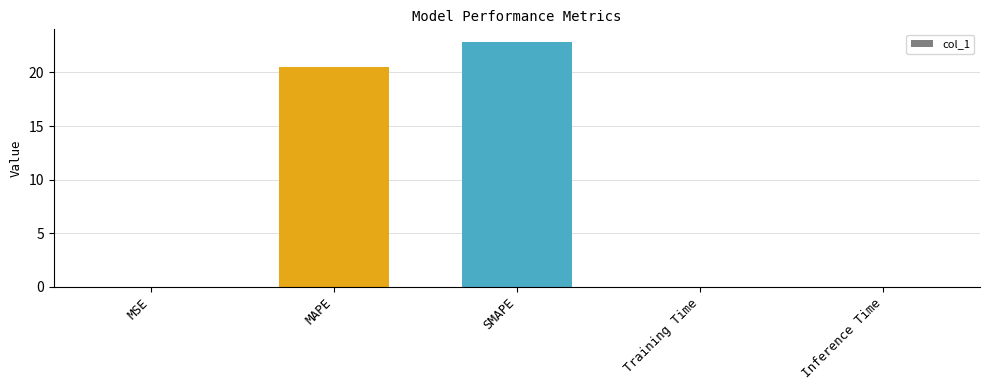

Which has a higher value, Training Time or MAPE?

MAPE